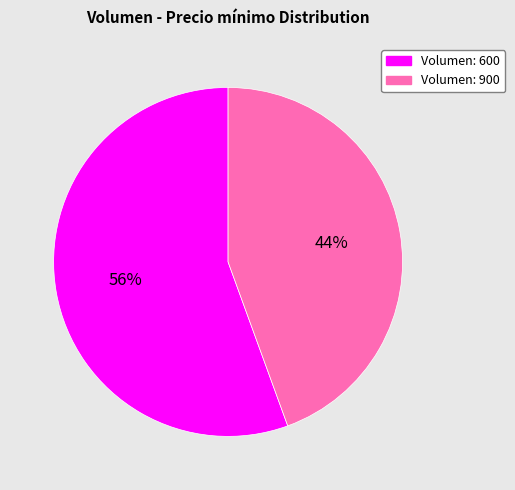

Is there a majority slice in this chart?

Yes